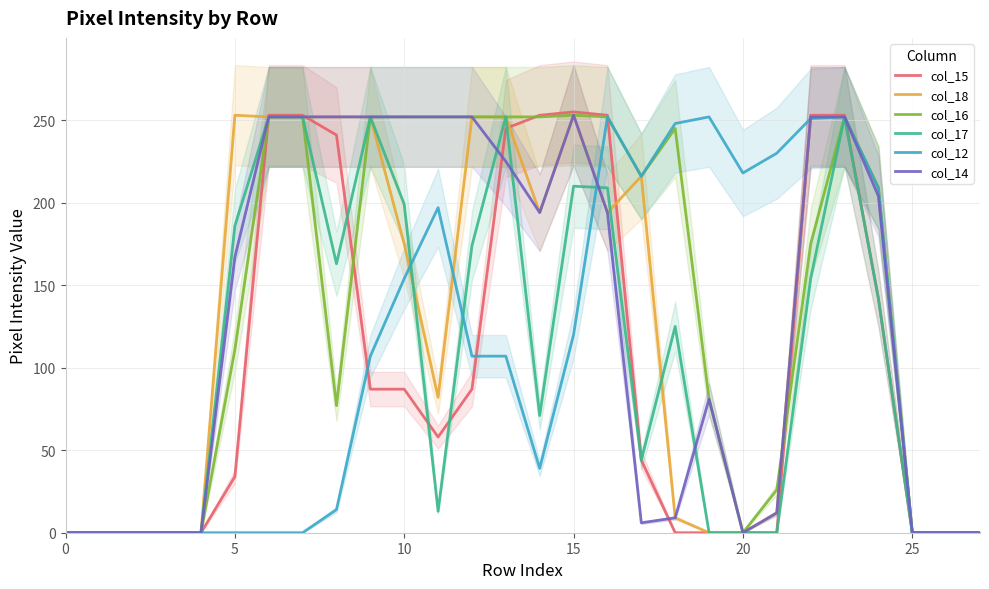

What is the maximum value for col_17?

252